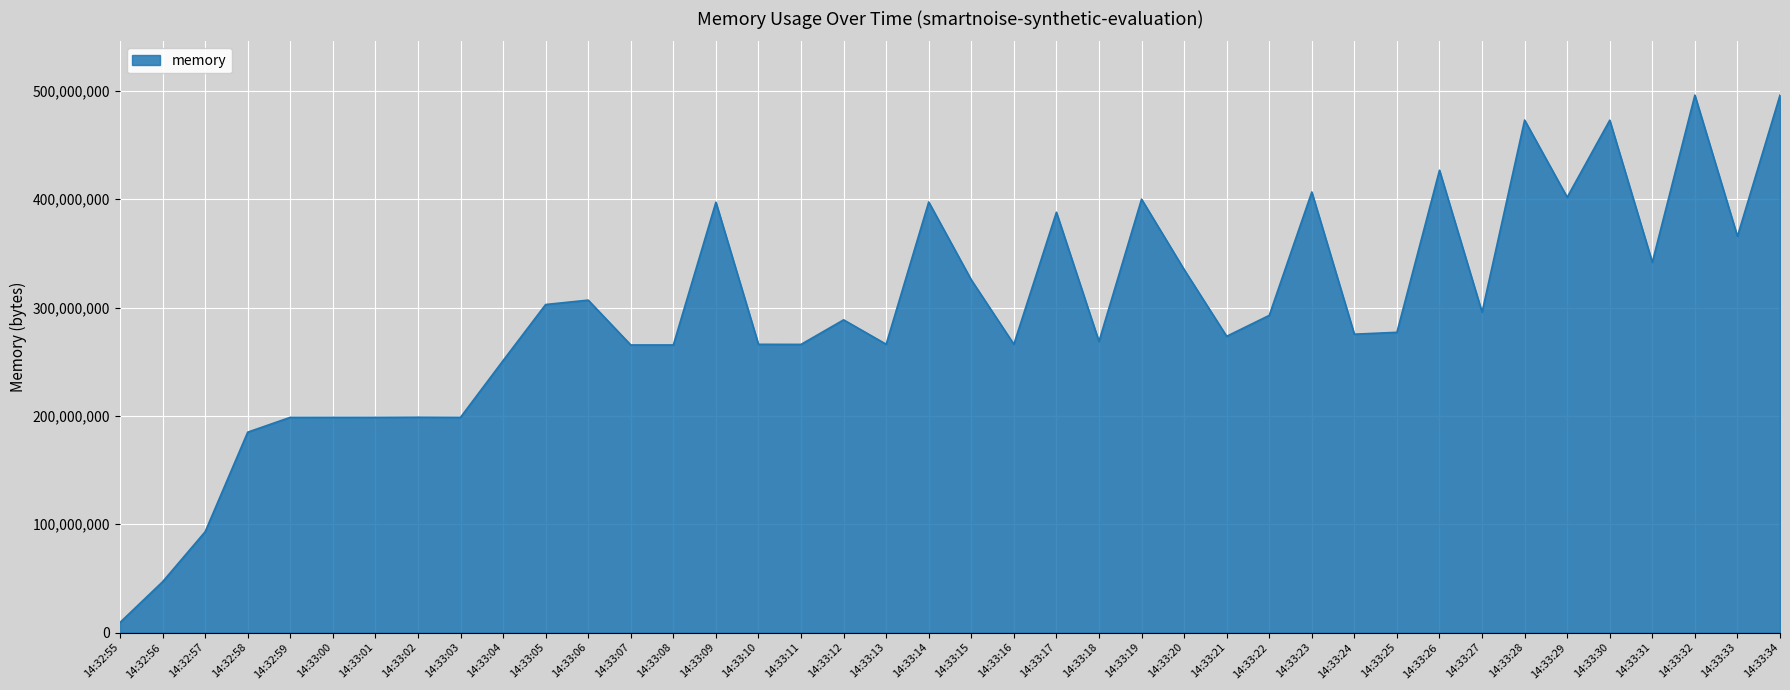

What is the difference between the maximum and minimum values?

486780928